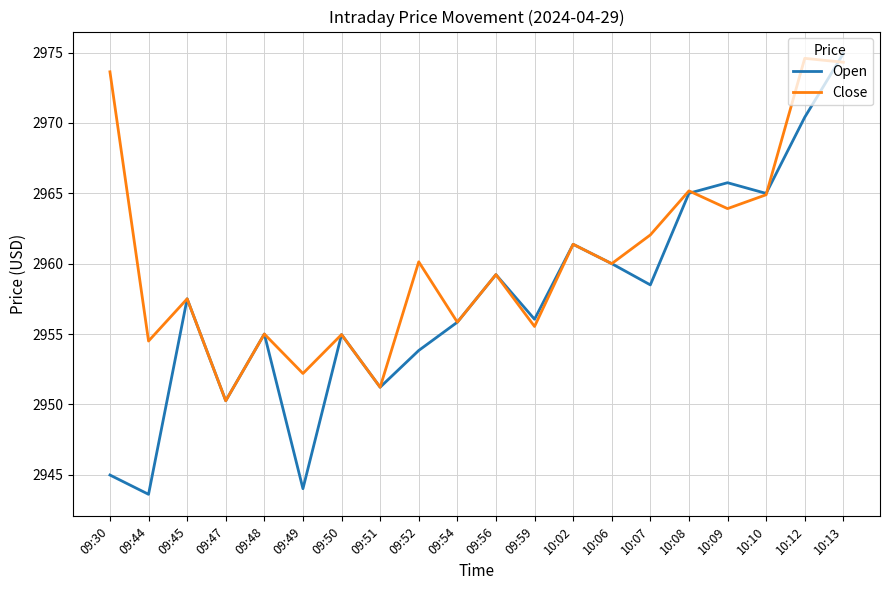

The value of Open at 09:47 is 3871.9. True or false?

False